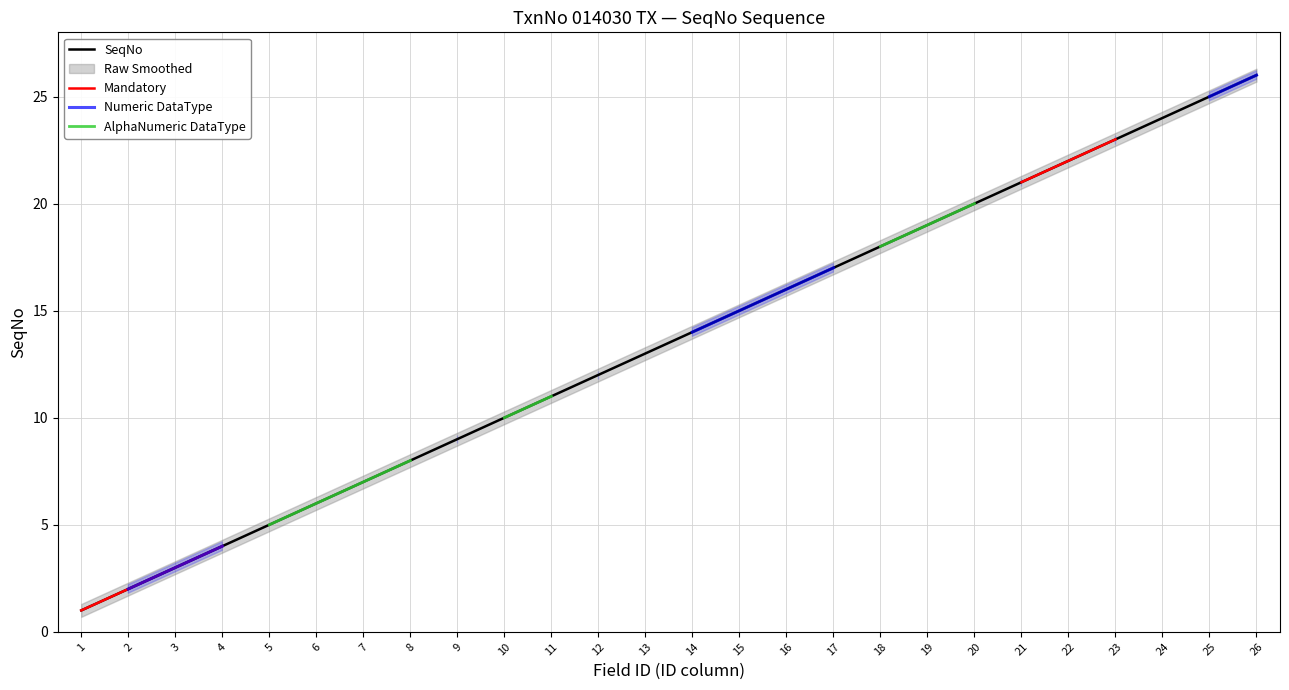

The value of SeqNo at 10 is 10.0. True or false?

True